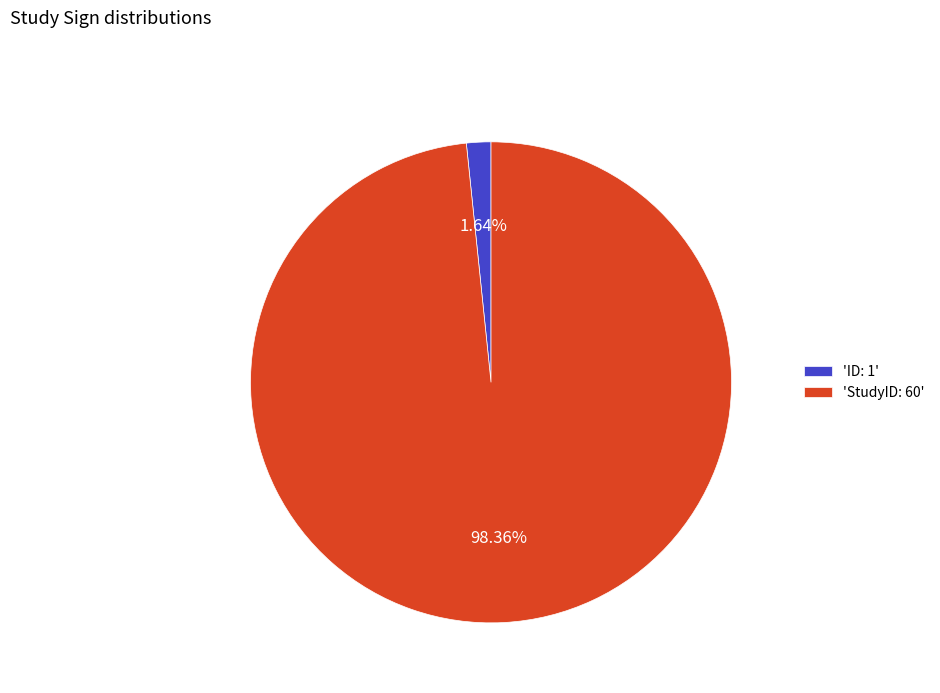

Which has a higher value, 'ID: 1' or 'StudyID: 60'?

'StudyID: 60'